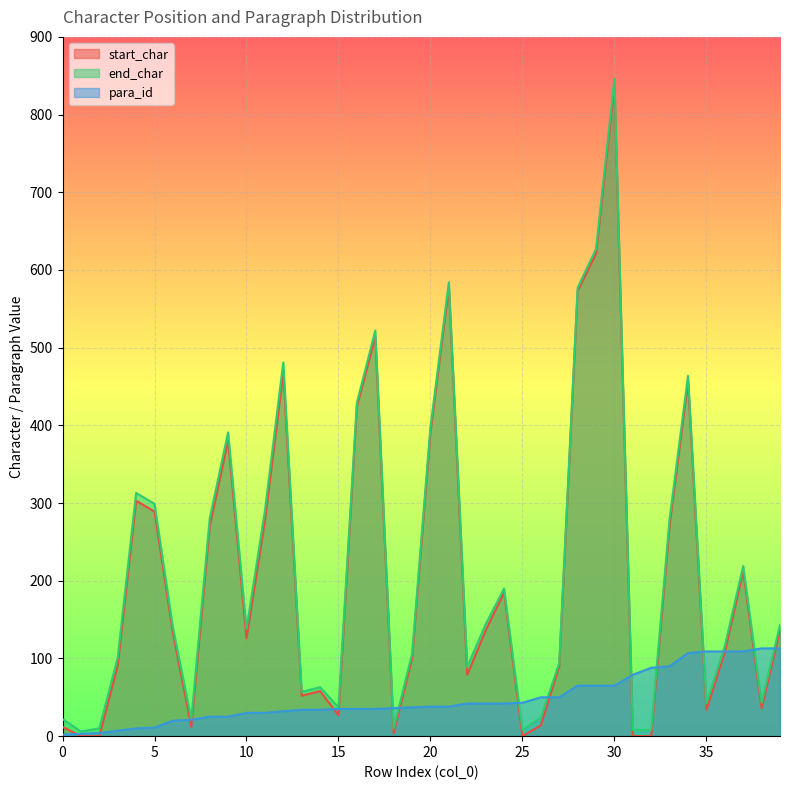

What is the value of the start_char point at the 7th from the left?

133